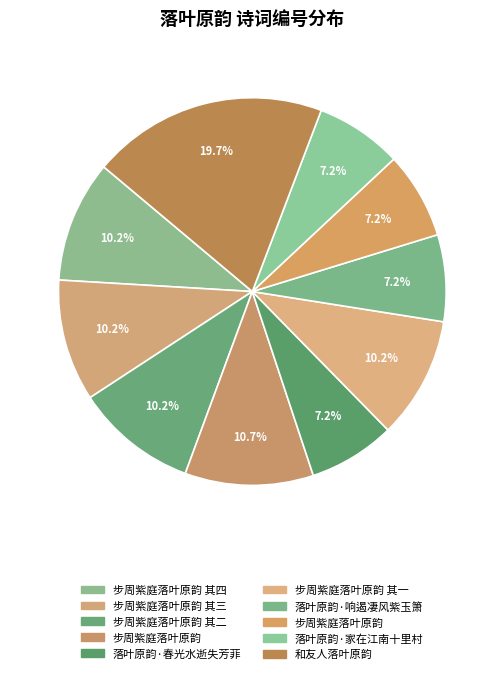

Count the number of slices in the pie.

10